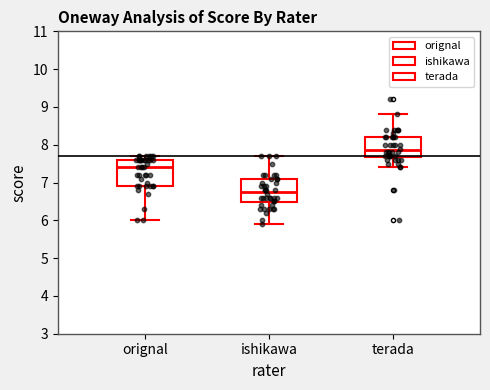

Reading left to right, read every box against the y-axis: the position of its median line, the range the box covers, and the ends of its whiskers. The values are not printed on the chart, so give them approximately, as read against the axis.

orignal: median 7.4, box 6.9 to 7.6, whiskers 6.0 to 7.7
ishikawa: median 6.8, box 6.5 to 7.1, whiskers 5.9 to 7.7
terada: median 7.9, box 7.7 to 8.2, whiskers 7.4 to 8.8